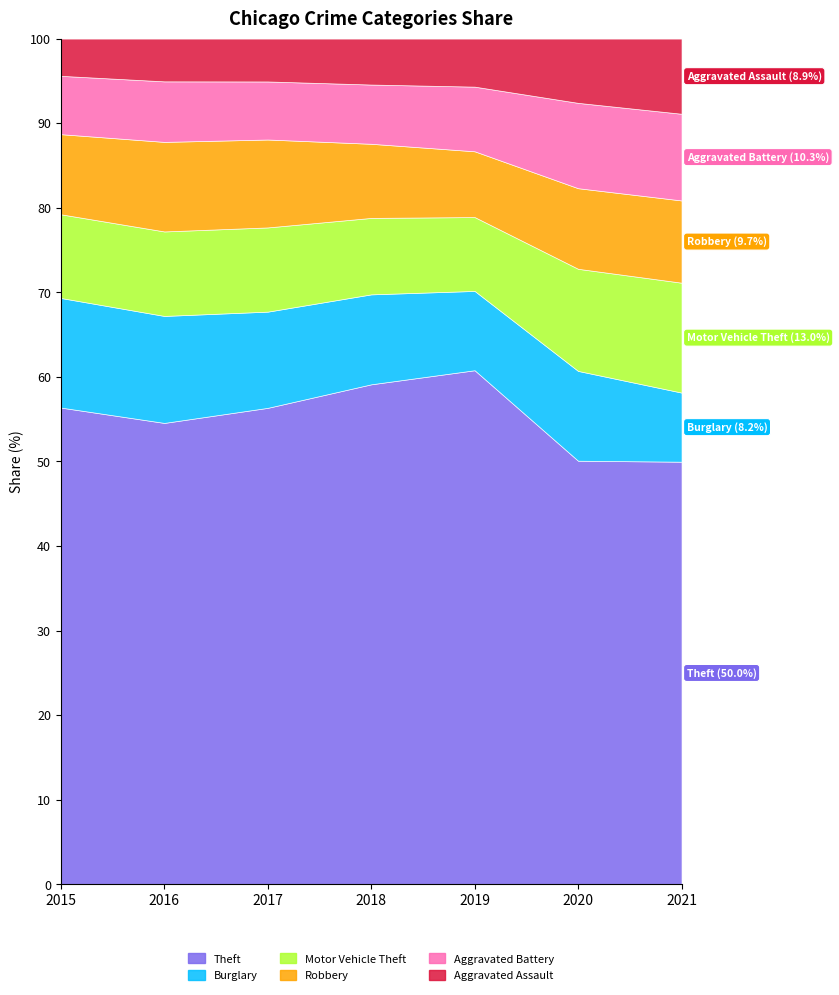

True or false: Burglary has more than 2 points higher than both neighbors.

False